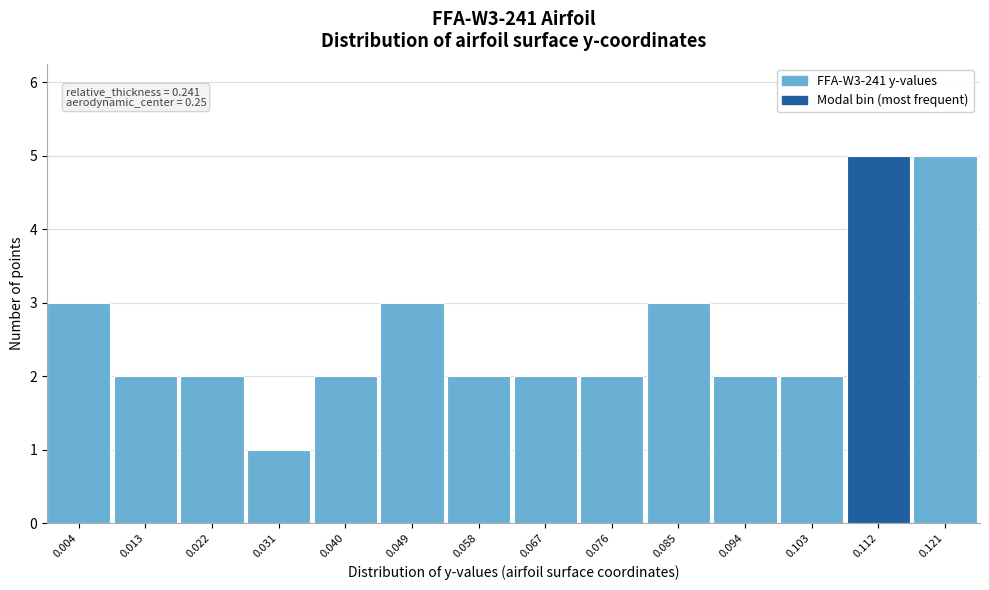

Reading left to right, what are all the values shown in this chart?

3	2	2	1	2	3	2	2	2	3	2	2	5	5